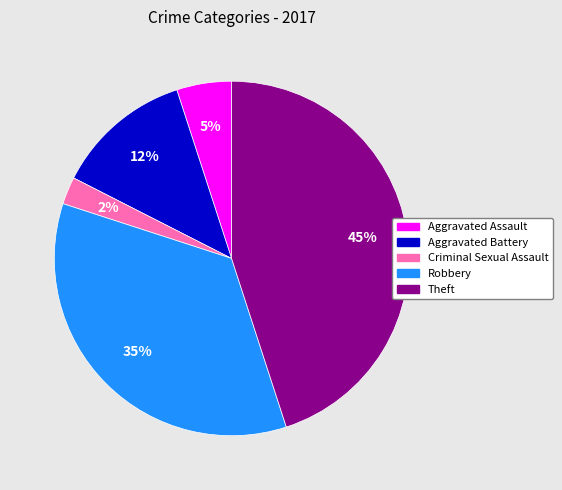

To the nearest percent, what is the average slice percentage?

20%